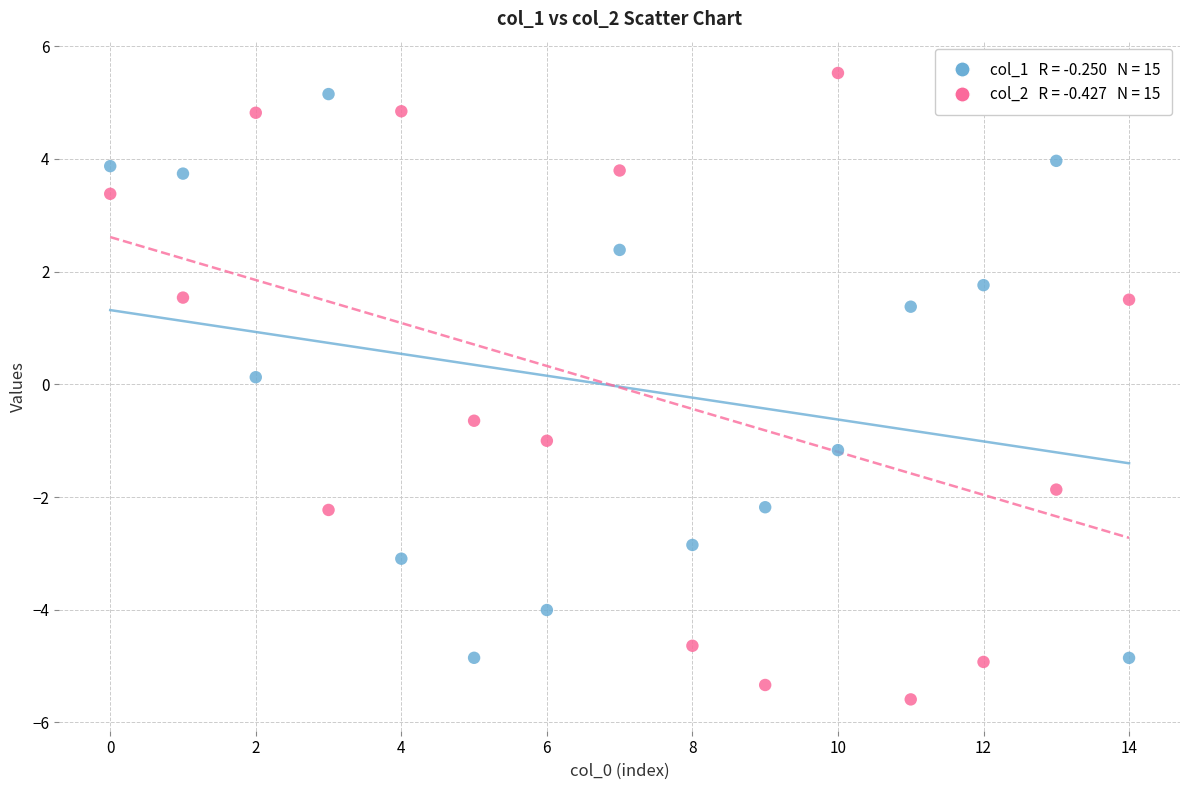

Across all data points, what is the range of Y values (max minus min)?

11.1